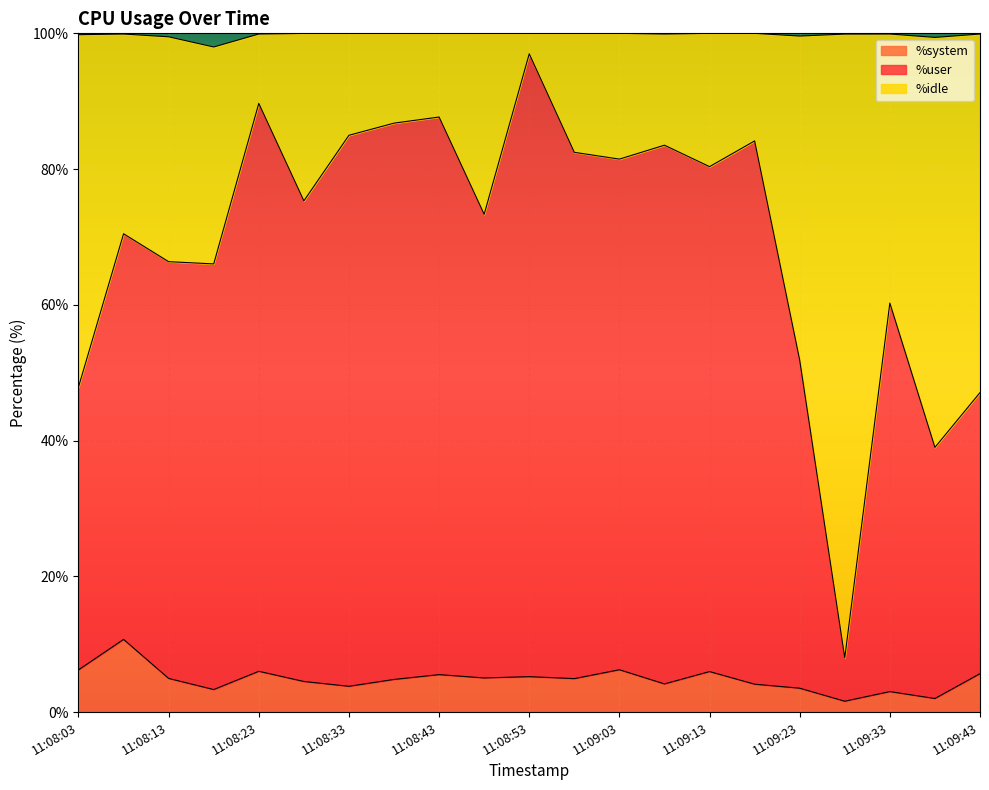

Which series has the largest range (max minus min)?

%user